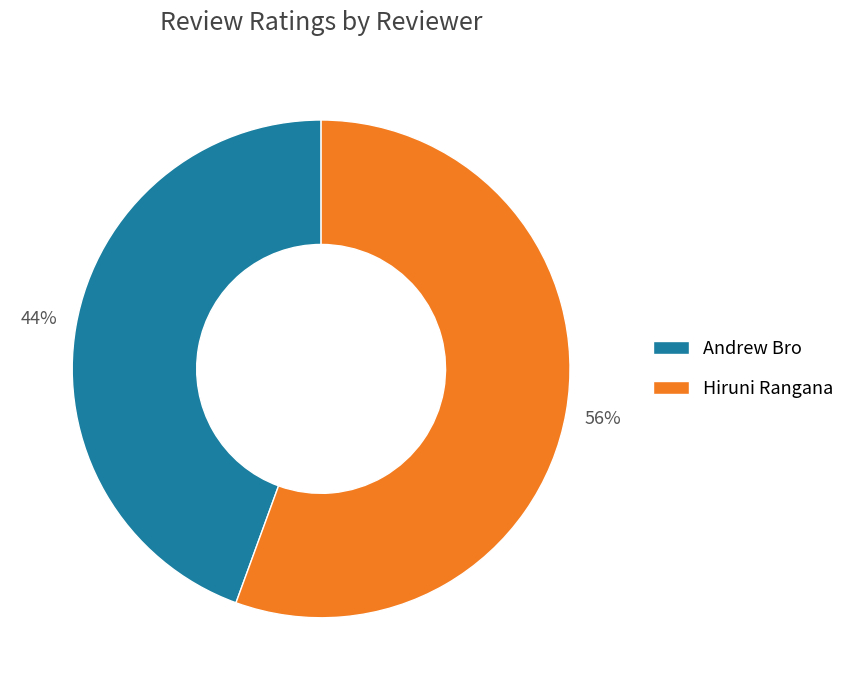

What is the smallest slice in the pie chart?

Andrew Bro